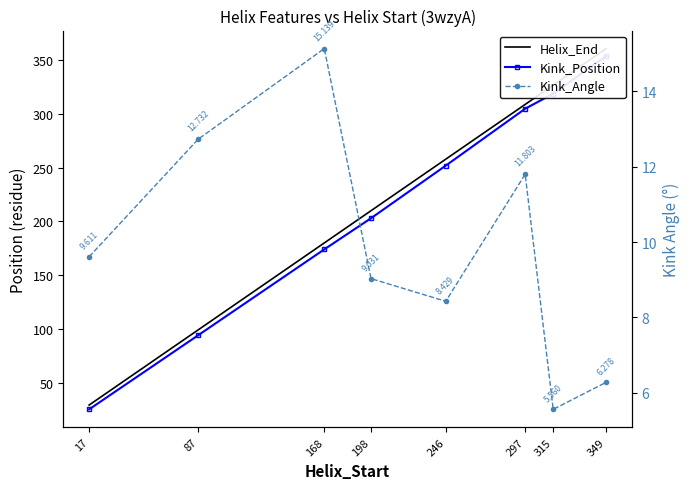

Reading left to right, list all the values displayed in this chart.

Helix_End: 29.0	99.0	180.0	210.0	258.0	309.0	327.0	361.0
Kink_Position: 25.0	94.0	174.0	203.0	252.0	305.0	319.0	354.0
Kink_Angle: 9.6	12.7	15.1	9.0	8.4	11.8	5.6	6.3